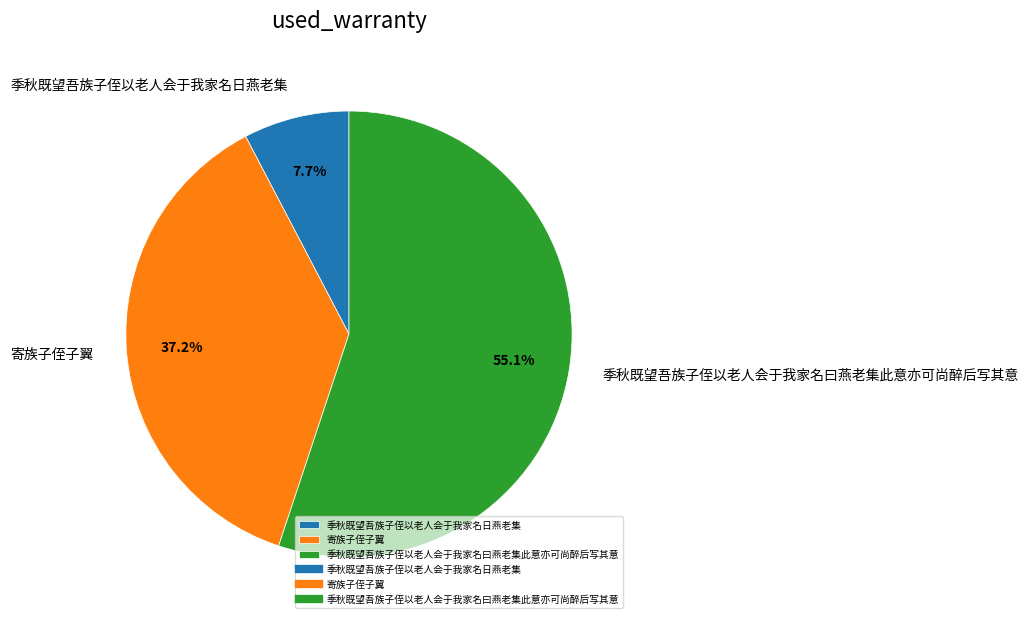

Which slice is the largest?

季秋既望吾族子侄以老人会于我家名曰燕老集此意亦可尚醉后写其意